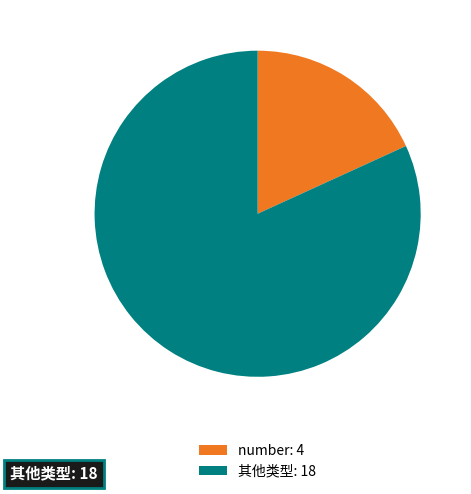

Is there a majority slice in this chart?

Yes